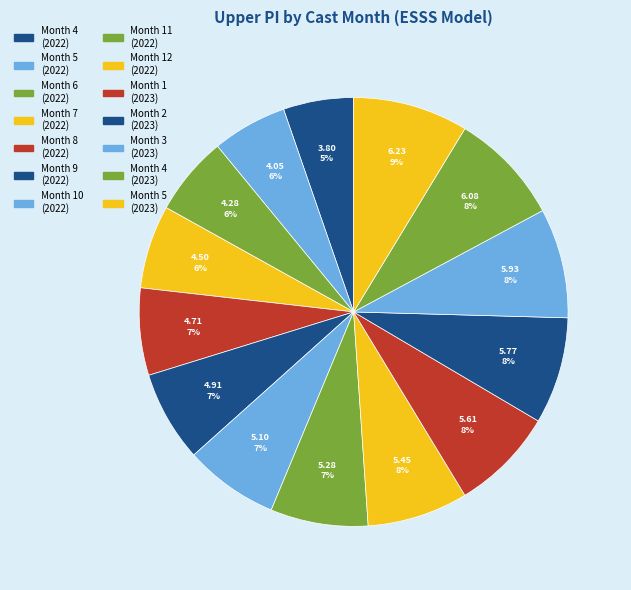

Count the number of slices in the pie.

14